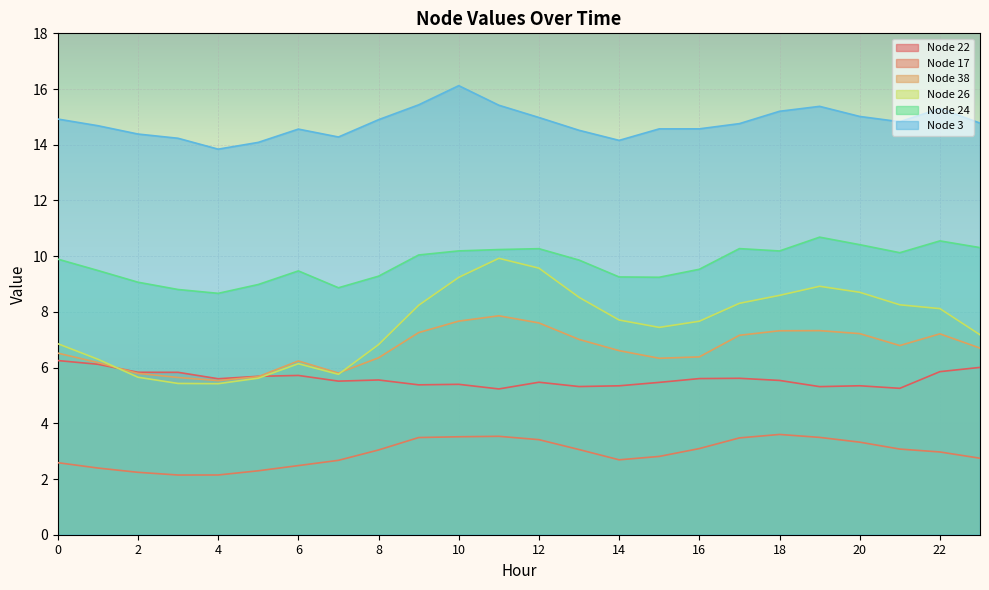

Reading right to left, transcribe all the data shown in this chart.

Node 22: 23=6.0	22=5.9	21=5.3	20=5.3	19=5.3	18=5.5	17=5.6	16=5.6	15=5.5	14=5.3	13=5.3	12=5.5	11=5.2	10=5.4	9=5.4	8=5.6	7=5.5	6=5.7	5=5.7	4=5.6	3=5.8	2=5.8	1=6.1	0=6.3
Node 17: 23=2.7	22=3.0	21=3.1	20=3.3	19=3.5	18=3.6	17=3.5	16=3.1	15=2.8	14=2.7	13=3.1	12=3.4	11=3.5	10=3.5	9=3.5	8=3.0	7=2.7	6=2.5	5=2.3	4=2.1	3=2.1	2=2.2	1=2.4	0=2.6
Node 38: 23=6.7	22=7.2	21=6.8	20=7.2	19=7.3	18=7.3	17=7.2	16=6.4	15=6.3	14=6.6	13=7.0	12=7.6	11=7.9	10=7.7	9=7.3	8=6.4	7=5.8	6=6.2	5=5.7	4=5.5	3=5.6	2=5.8	1=6.2	0=6.5
Node 26: 23=7.2	22=8.1	21=8.3	20=8.7	19=8.9	18=8.6	17=8.3	16=7.7	15=7.4	14=7.7	13=8.5	12=9.6	11=9.9	10=9.2	9=8.2	8=6.8	7=5.8	6=6.1	5=5.6	4=5.4	3=5.4	2=5.7	1=6.3	0=6.9
Node 24: 23=10.3	22=10.5	21=10.1	20=10.4	19=10.7	18=10.2	17=10.3	16=9.5	15=9.2	14=9.3	13=9.9	12=10.3	11=10.2	10=10.2	9=10.0	8=9.3	7=8.9	6=9.5	5=9.0	4=8.7	3=8.8	2=9.1	1=9.5	0=9.9
Node 3: 23=14.8	22=15.3	21=14.8	20=15.0	19=15.4	18=15.2	17=14.8	16=14.6	15=14.6	14=14.2	13=14.5	12=15.0	11=15.4	10=16.1	9=15.4	8=14.9	7=14.3	6=14.6	5=14.1	4=13.8	3=14.2	2=14.4	1=14.7	0=14.9